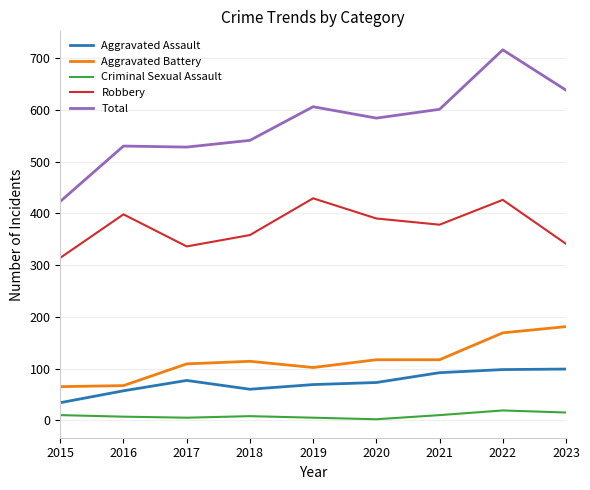

What is the average value of the Aggravated Assault series?

73